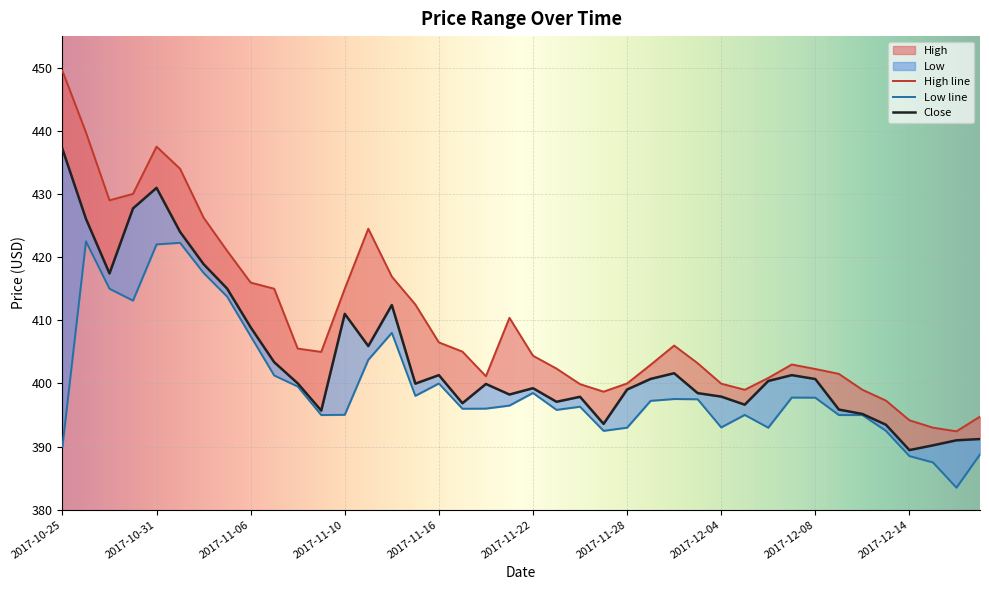

Does the chart display data point markers on the line(s)?

No